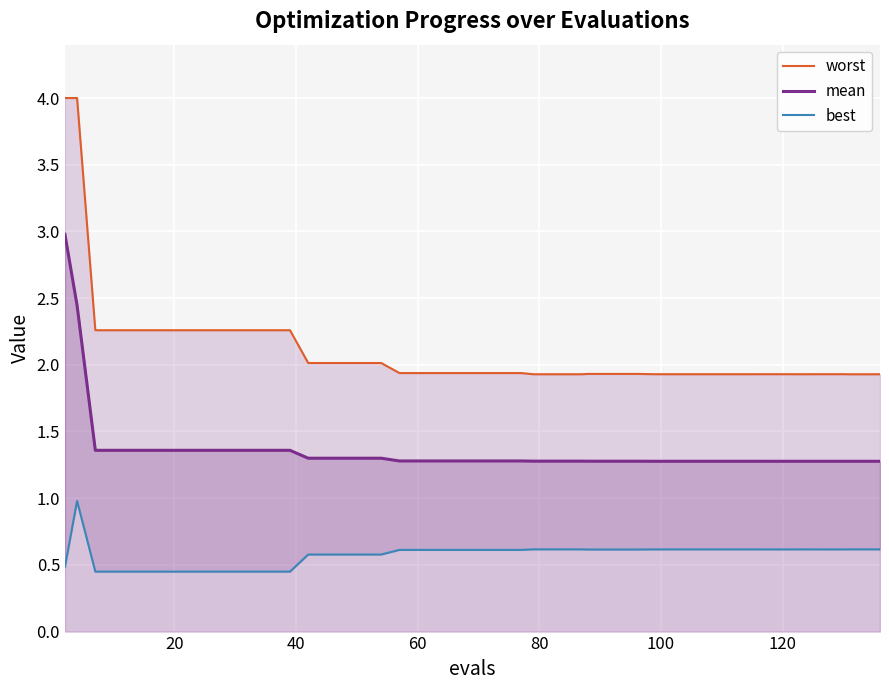

What is the lowest value of the mean series?

1.3